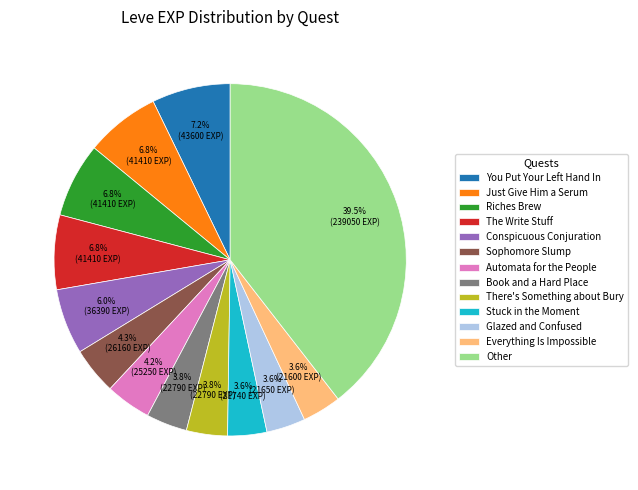

Which category has the biggest portion of the pie?

Other